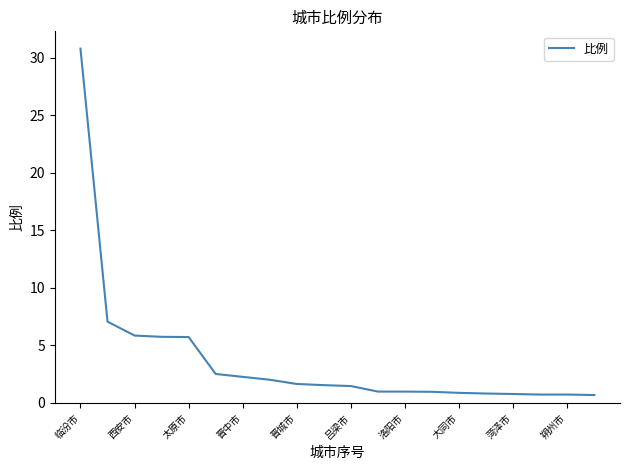

What is the maximum value shown in the chart?

30.8